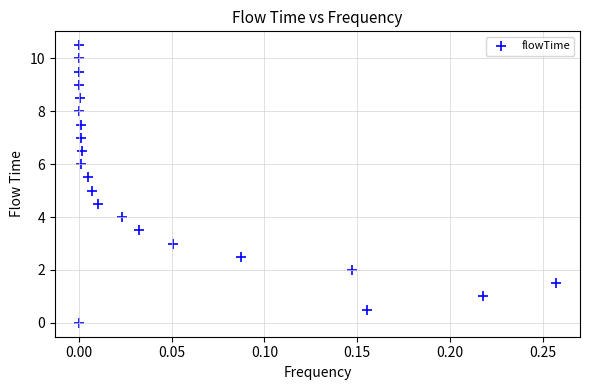

What is the range of Y values (max minus min)?

10.5